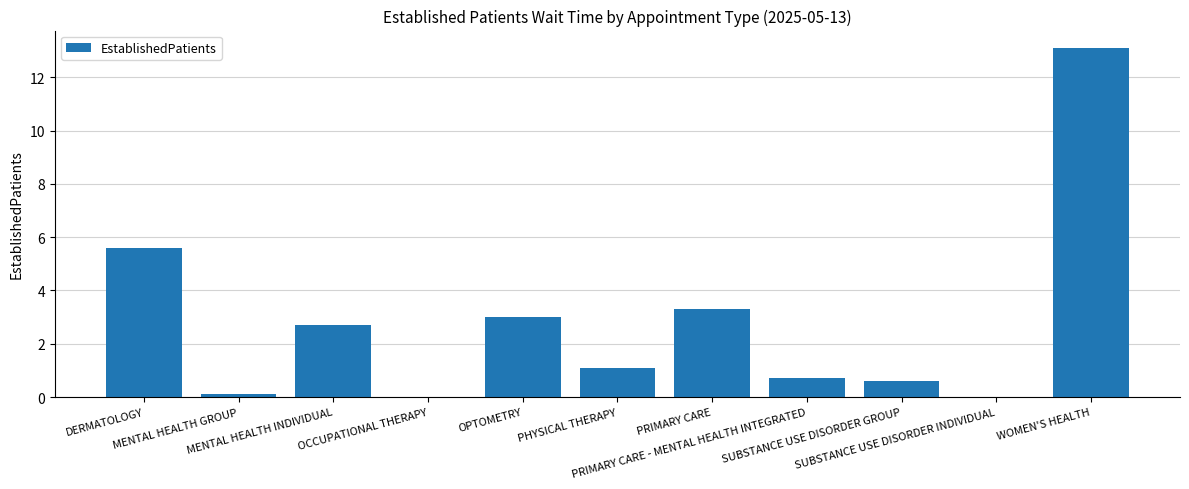

What is the maximum value shown in the chart?

13.1